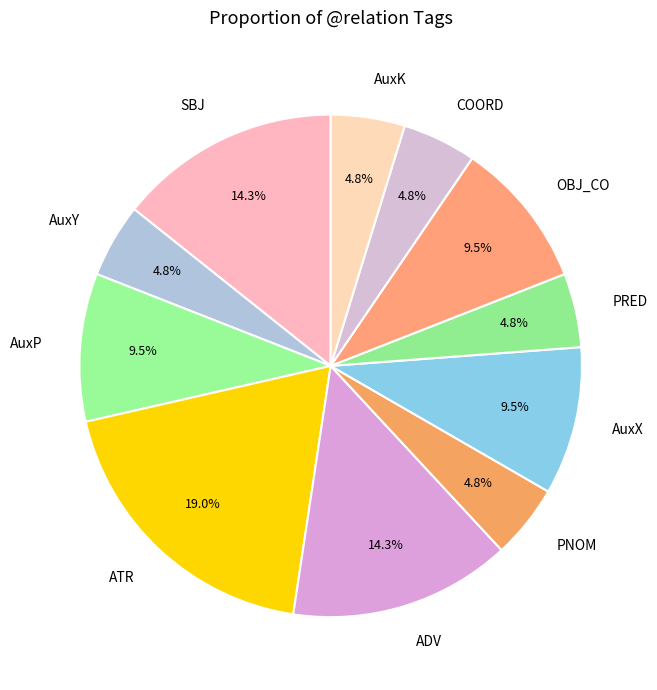

What is the ratio of the value at ADV to the value at AuxP?

1.5